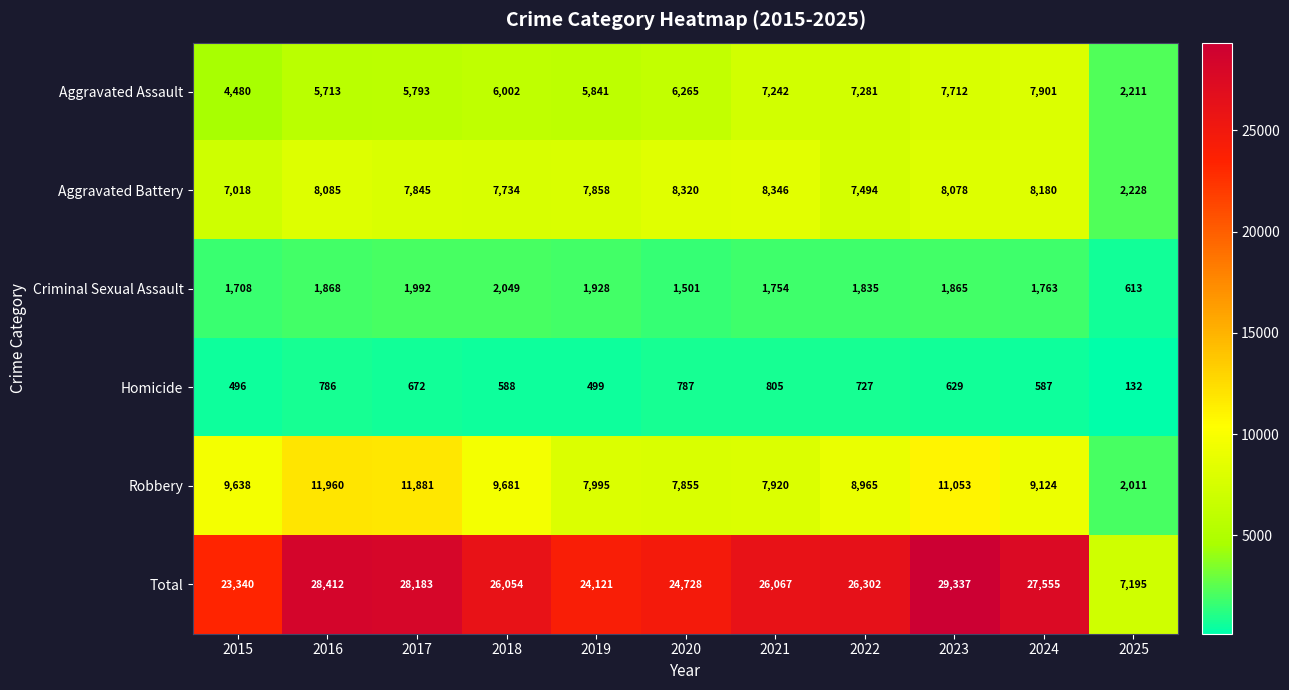

What is the greatest value displayed?

29337